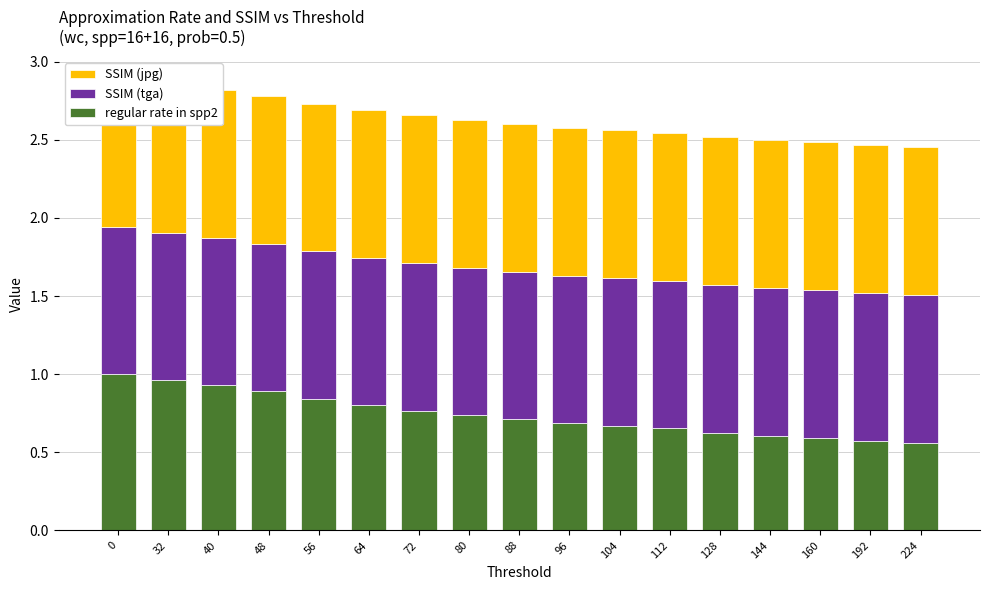

Is it true that SSIM (tga) equals 0.3 at 56?

False